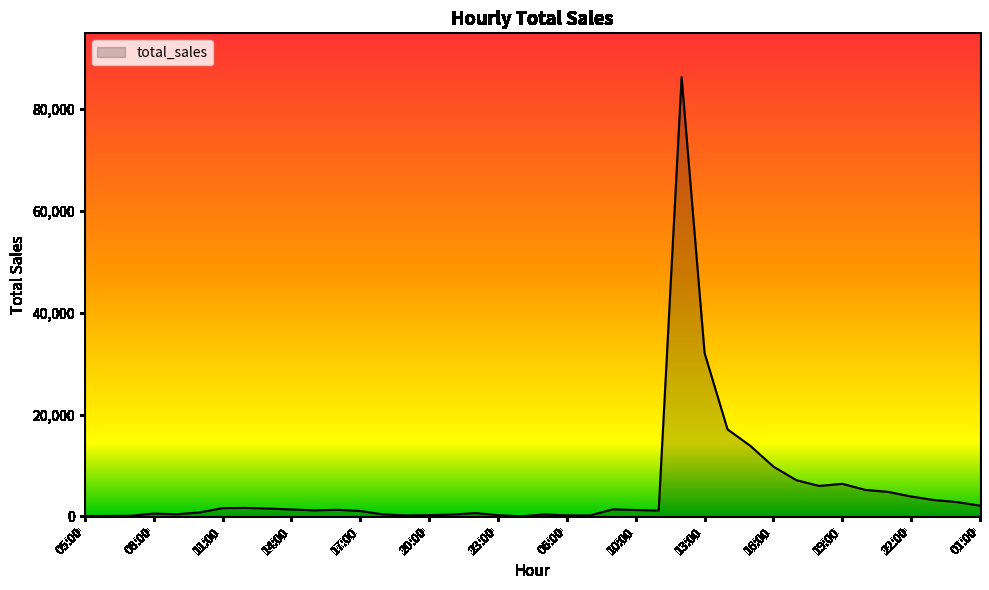

What is the greatest value displayed?

86288.4